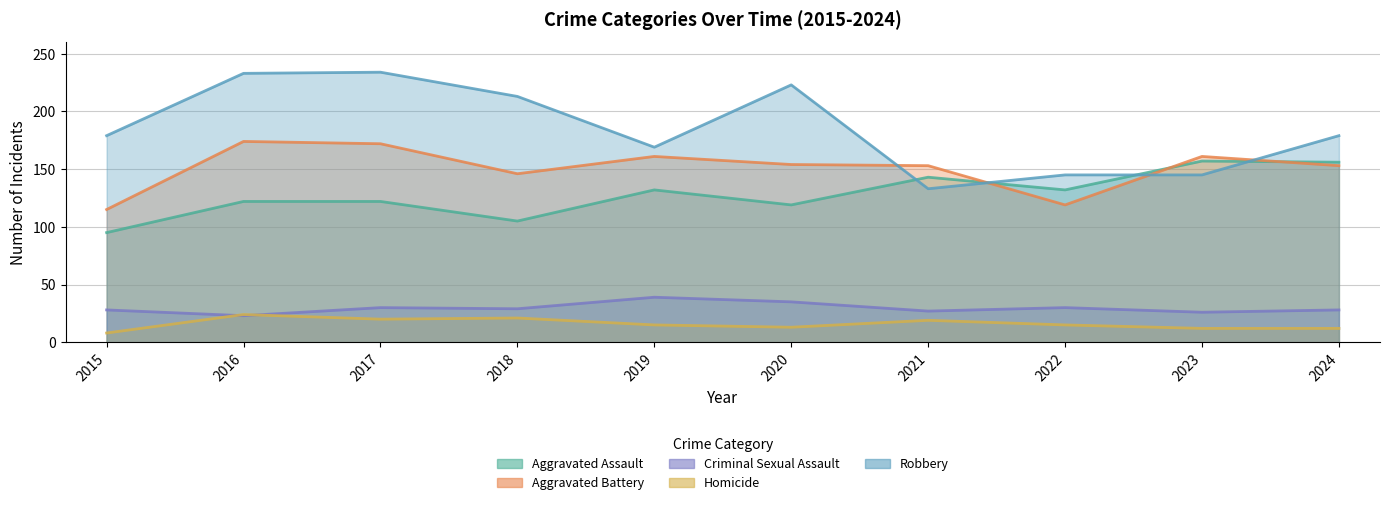

True or false: Homicide has a value of 8 at 2015.

True